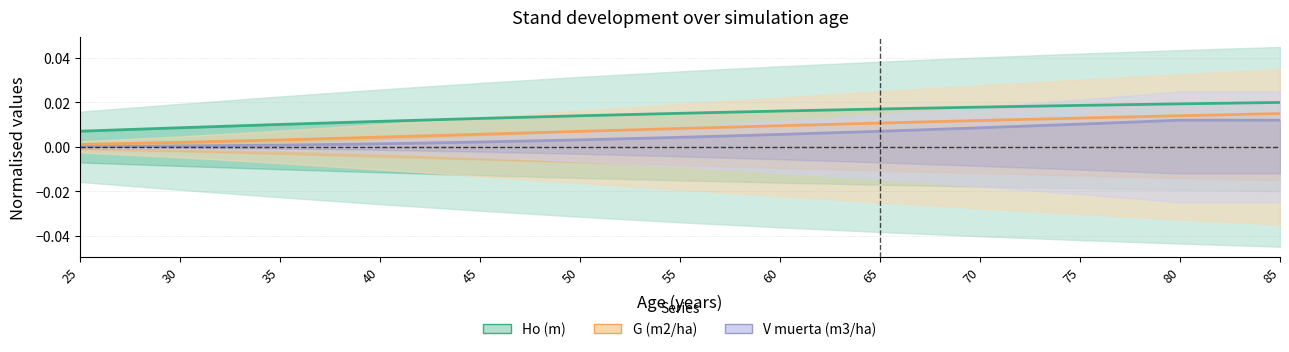

True or false: V muerta center and G (m2/ha) center intersect in this chart.

False